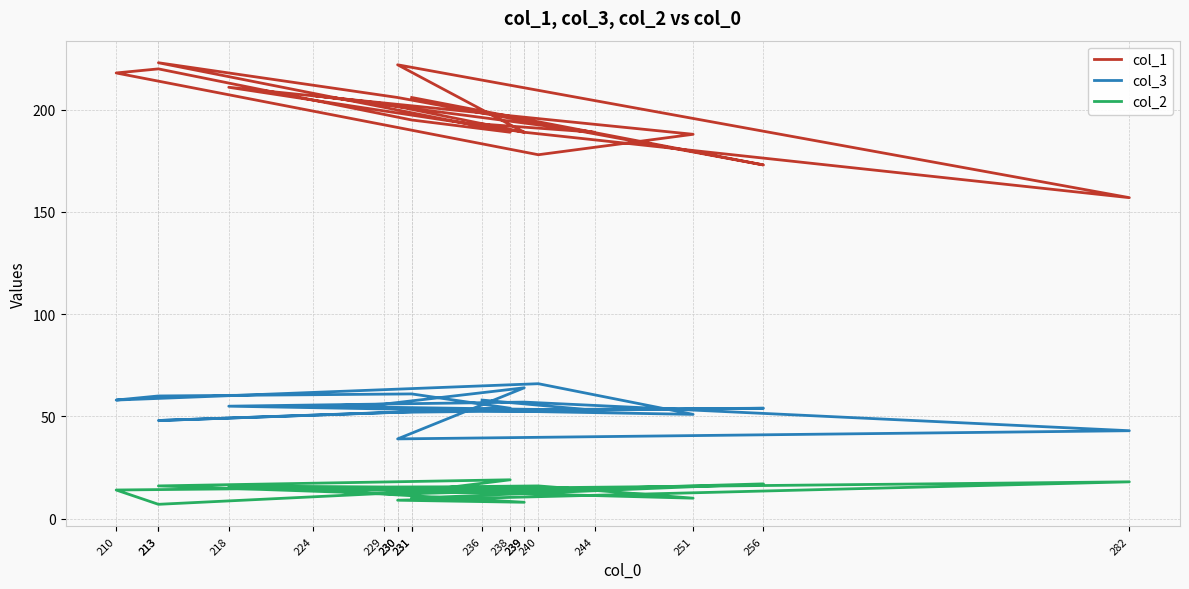

What is the difference between the second highest and minimum values in the col_2 series?

11